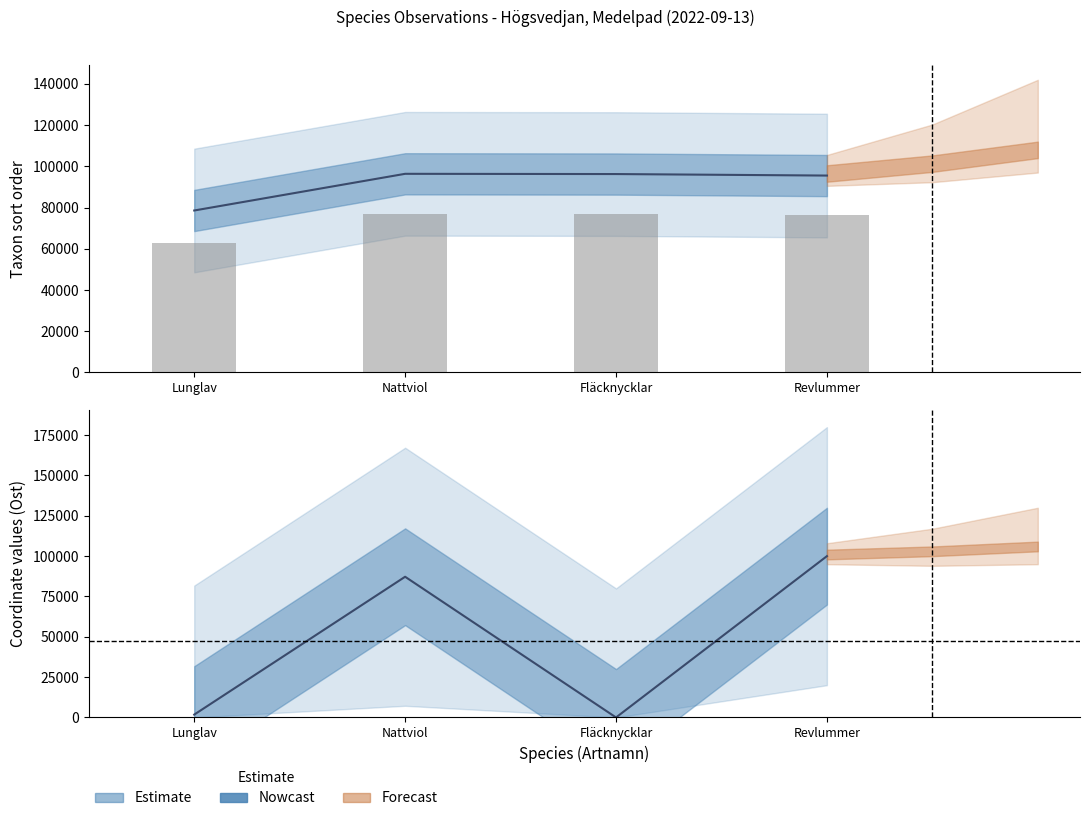

True or false: TaxonId has a value of 37124.5 at Nattviol.

False